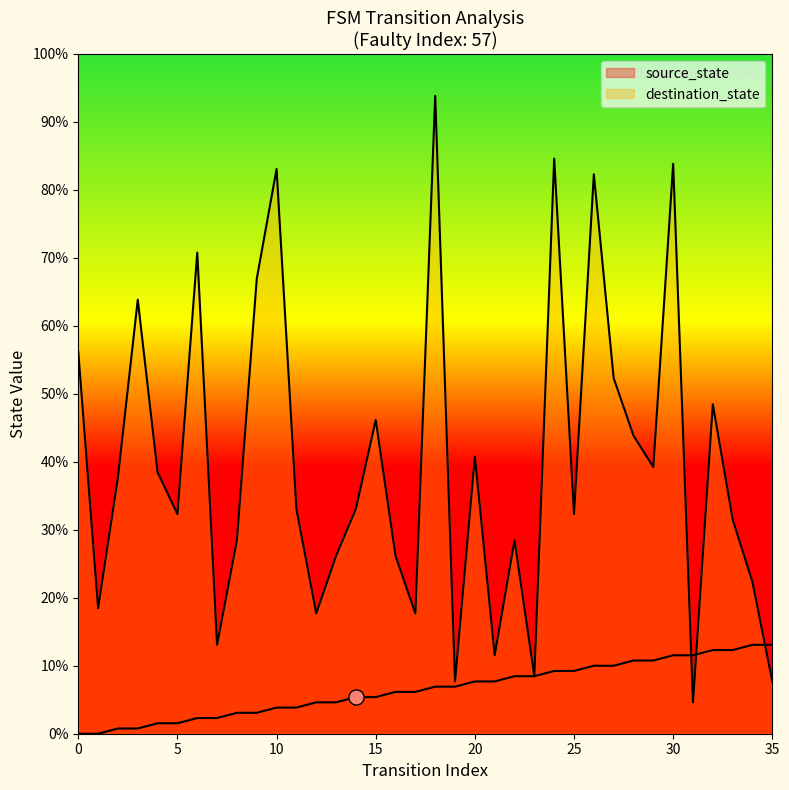

Which series has the largest Y range (max minus min)?

destination_state